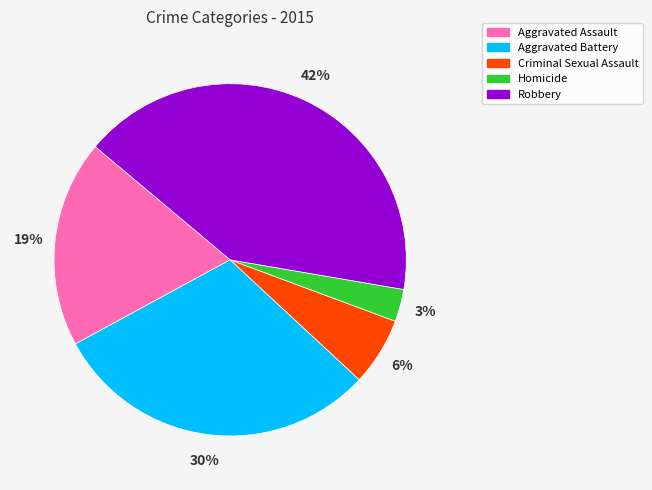

Combined, do Robbery and Homicide account for over 50%?

No